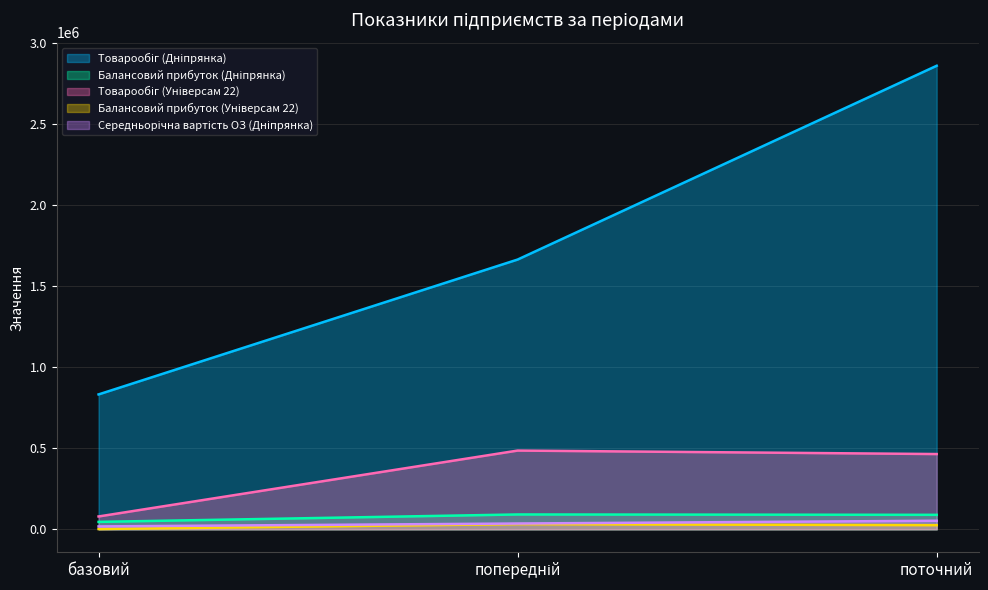

Reading left to right, what are all the values shown in this chart?

Товарообіг (Дніпрянка): базовий=832714.5	попередній=1665429.0	поточний=2861819.0
Балансовий прибуток (Дніпрянка): базовий=45810.5	попередній=91621.0	поточний=89378.0
Товарообіг (Універсам 22): базовий=79280.5	попередній=486088.8	поточний=464588.0
Балансовий прибуток (Універсам 22): базовий=1815.5	попередній=32013.0	поточний=25584.0
Середньорічна вартість ОЗ (Дніпрянка): базовий=17868.0	попередній=35736.0	поточний=52783.0